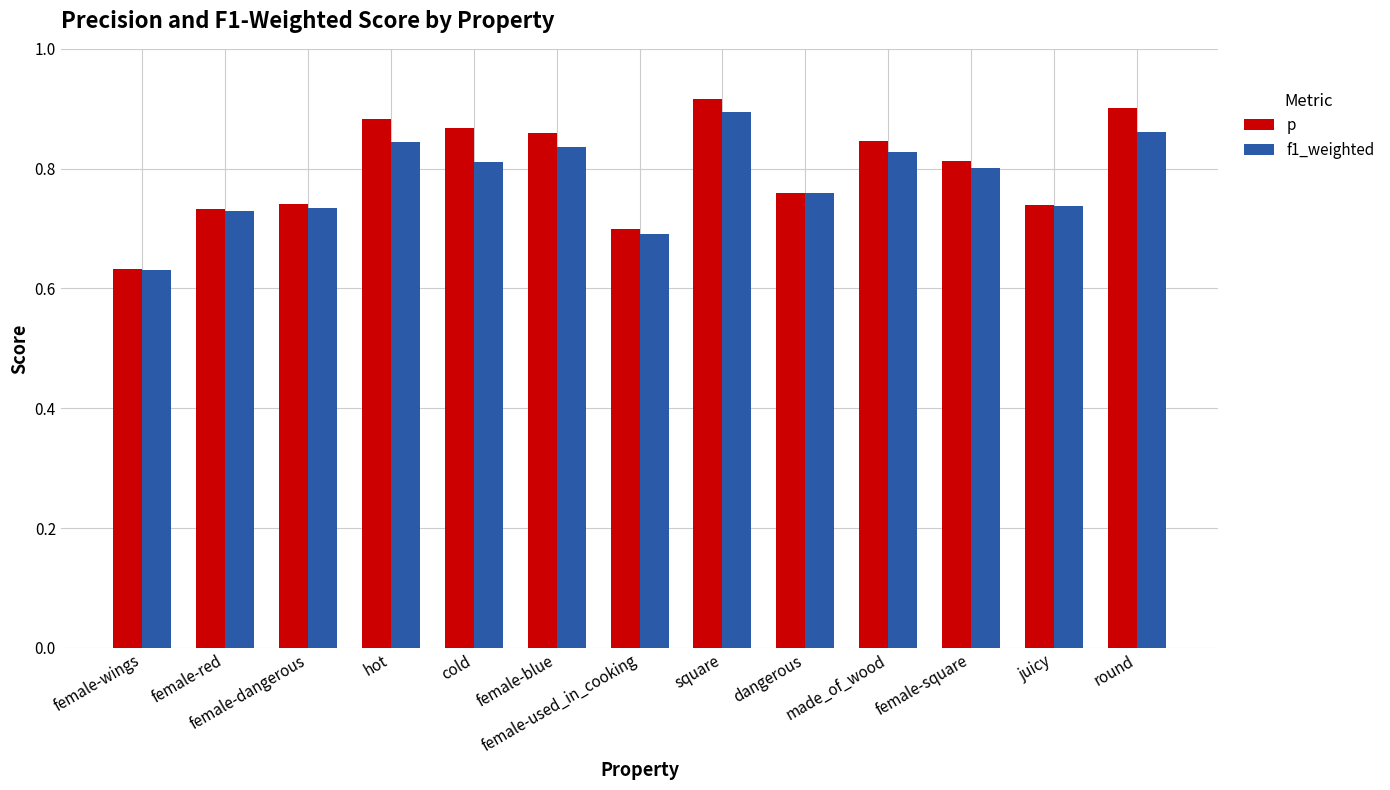

Which series has the widest spread of values?

p